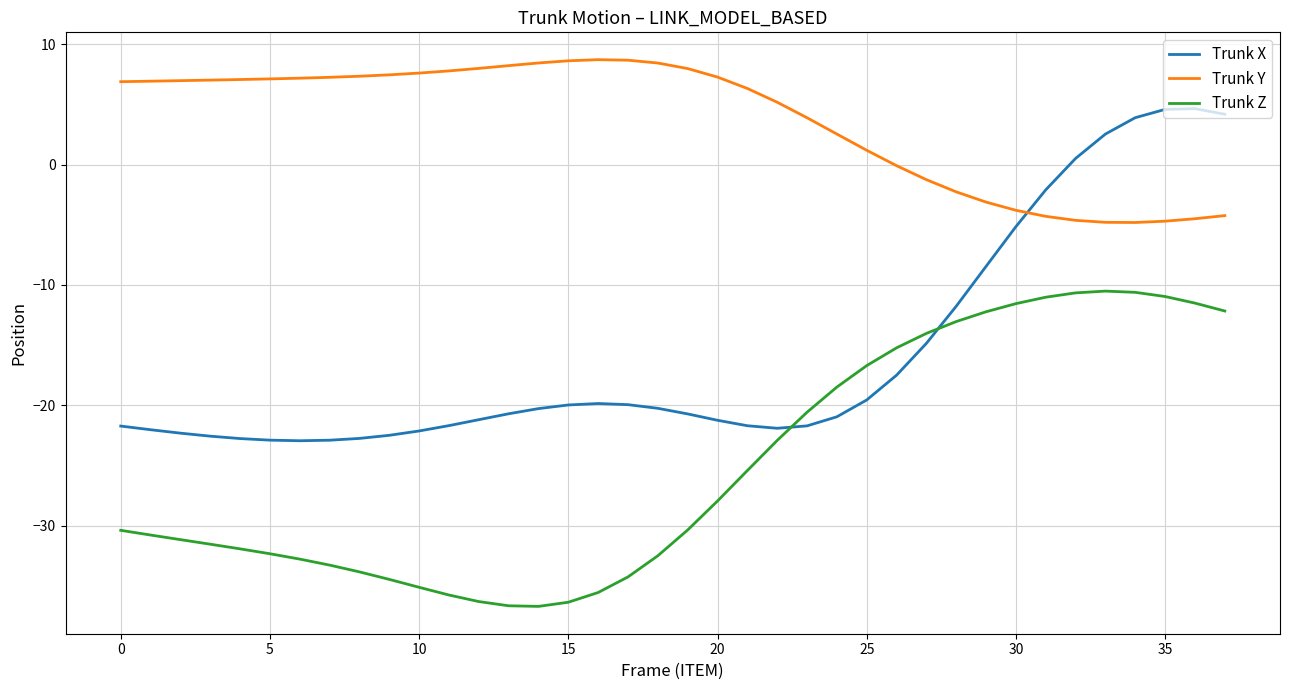

Which series ends up on top after the final intersection of Trunk Y and Trunk X?

Trunk X